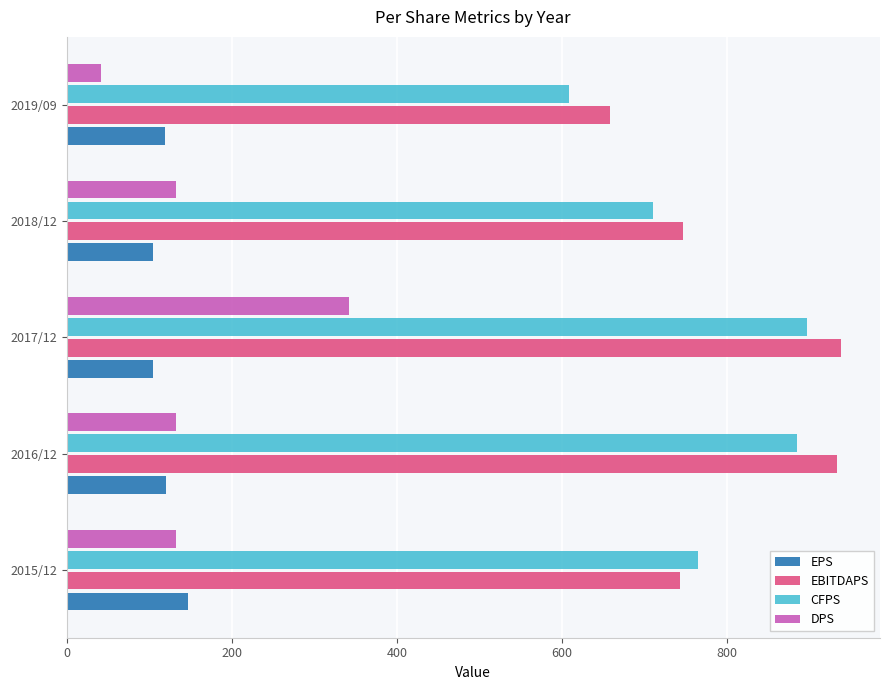

What is the difference between the highest and lowest values at 2016/12?

813